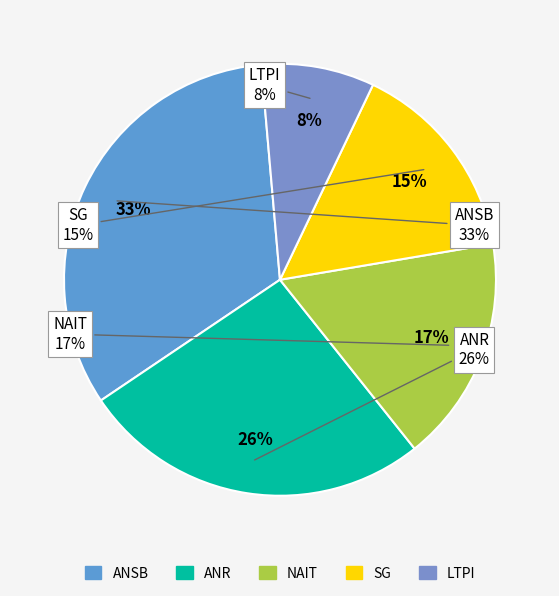

To the nearest percent, what is the average slice percentage?

20%